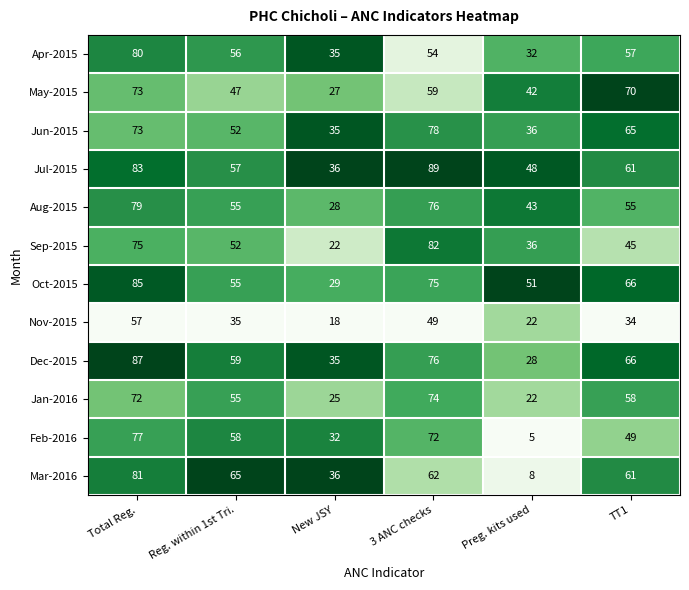

What is the spread (max minus min) of values at New JSY?

18